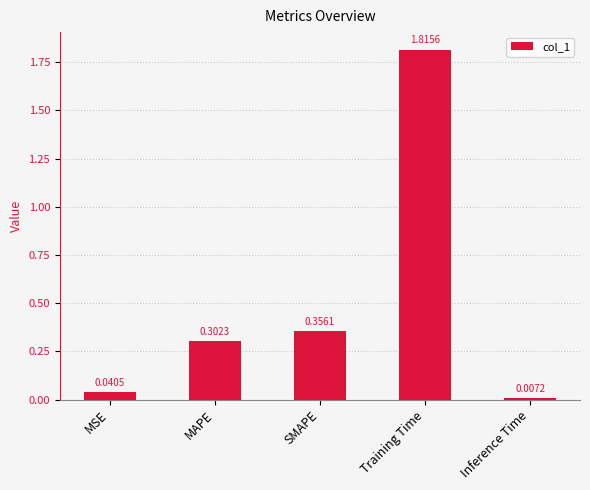

What is the sum of all values?

2.5